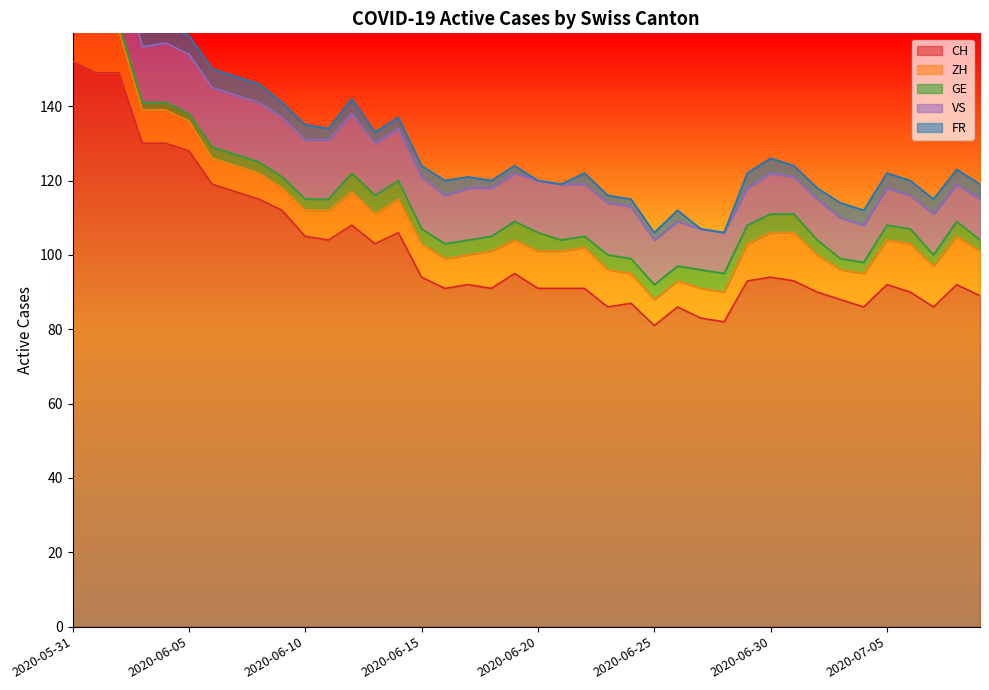

Reading left to right, transcribe all the data shown in this chart.

CH: 152	149	149	130	130	128	119	117	115	112	105	104	108	103	106	94	91	92	91	95	91	91	91	86	87	81	86	83	82	93	94	93	90	88	86	92	90	86	92	89
ZH: 11	11	11	9	9	8	7	7	7	6	7	8	9	8	9	9	8	8	10	9	10	10	11	10	8	7	7	8	8	10	12	13	10	8	9	12	13	11	13	12
GE: 2	2	2	2	2	2	3	3	3	3	3	3	5	5	5	4	4	4	4	5	5	3	3	4	4	4	4	5	5	5	5	5	4	3	3	4	4	3	4	3
VS: 16	16	16	15	16	16	16	16	16	16	16	16	16	14	14	14	13	14	13	13	14	15	14	14	14	12	12	11	11	10	11	10	11	11	10	10	9	11	10	11
FR: 5	5	5	5	5	5	5	5	5	4	4	3	4	3	3	3	4	3	2	2	0	0	3	2	2	2	3	0	0	4	4	3	3	4	4	4	4	4	4	4